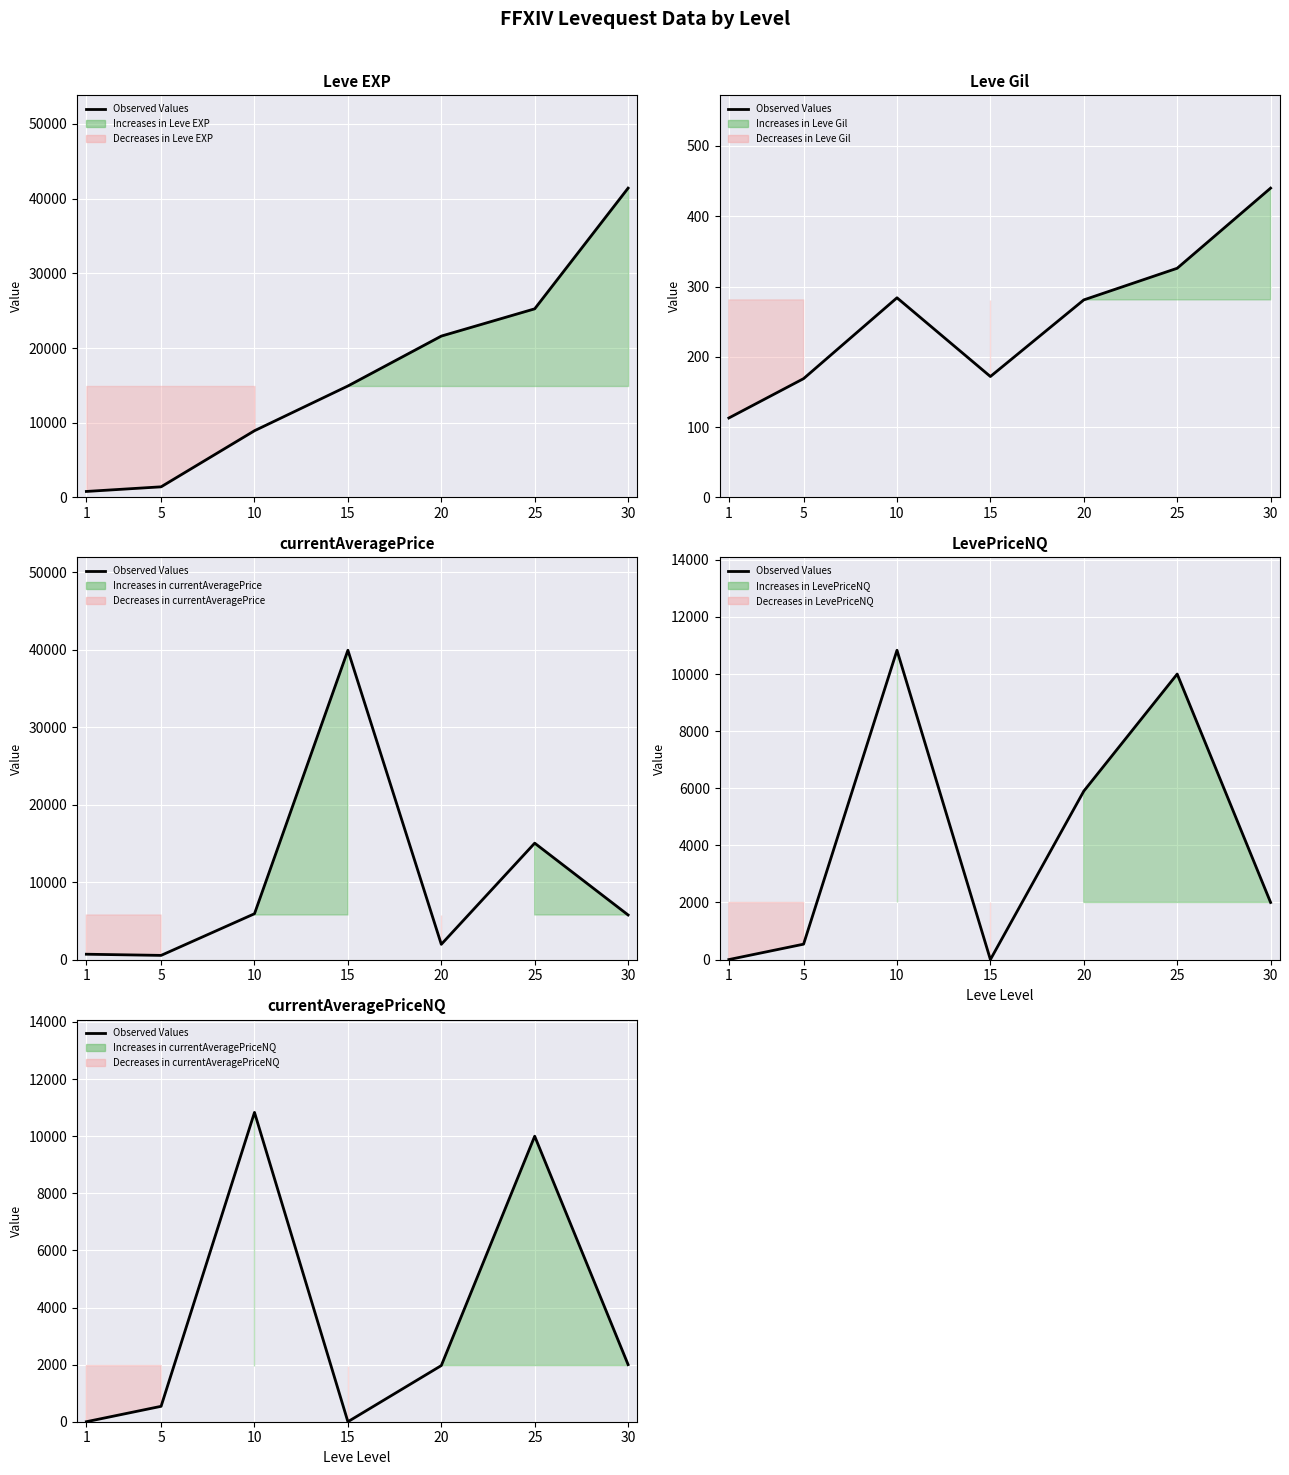

What is the change in value from 10 to 30?

-8833.0